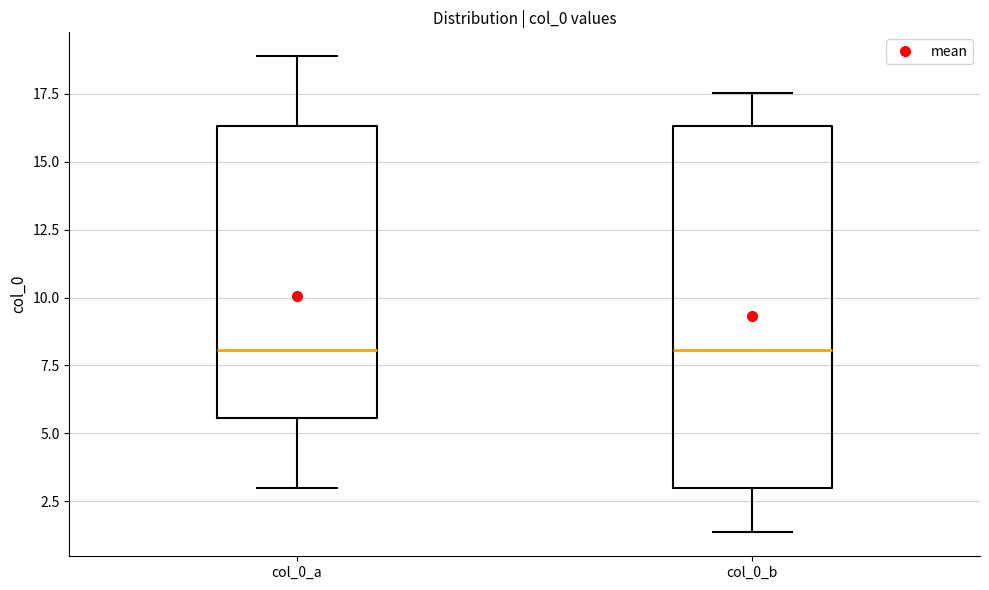

Reading left to right, transcribe this box plot: for each box, give where its median line is, the range the box spans, and where its two whiskers end, as read against the y-axis. The values are not printed on the chart, so give them approximately, as read against the axis.

col_0_a: median 8.0, box 5.5 to 16.5, whiskers 3.0 to 19.0
col_0_b: median 8.0, box 3.0 to 16.5, whiskers 1.5 to 17.5